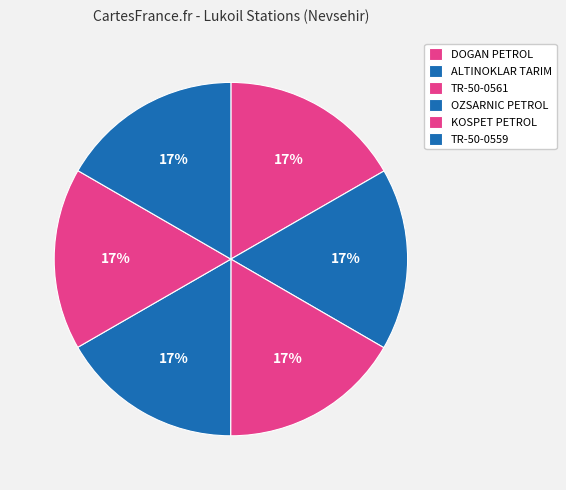

How many segments does this pie chart have?

6